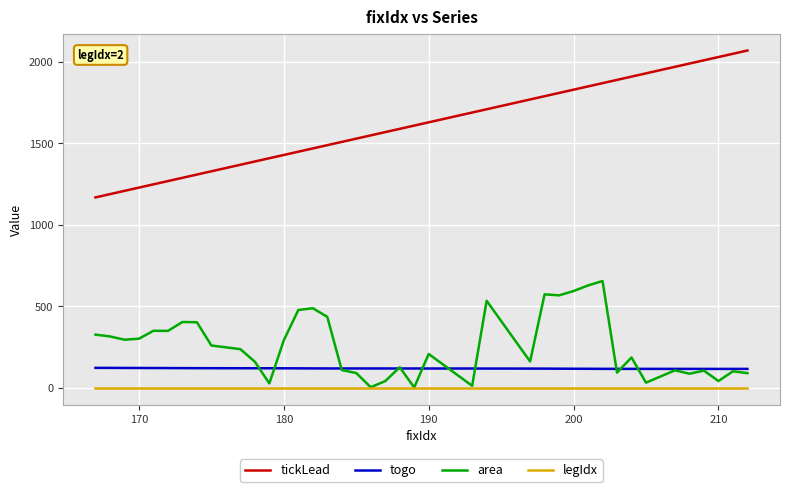

What is the highest value of the togo series?

123.4